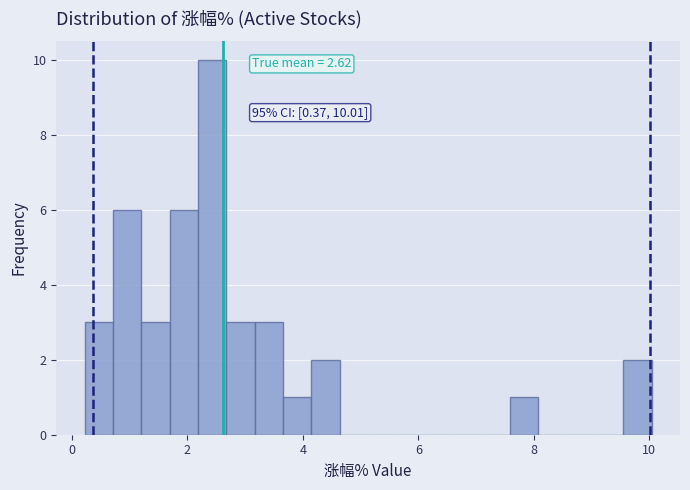

Read against the x-axis, roughly where is the centre of the tallest bar?

2.4